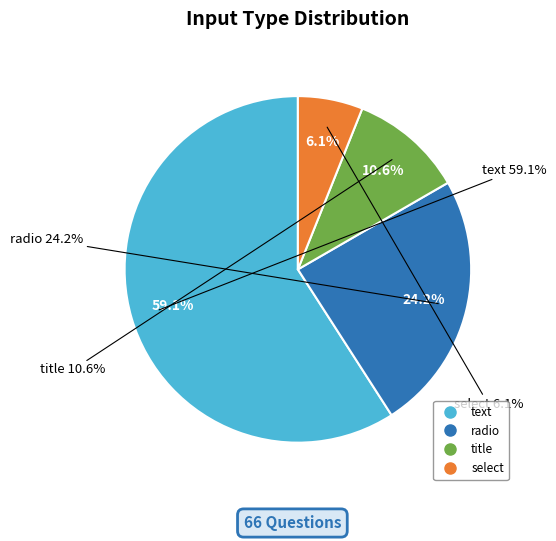

Does any single category account for the majority?

Yes